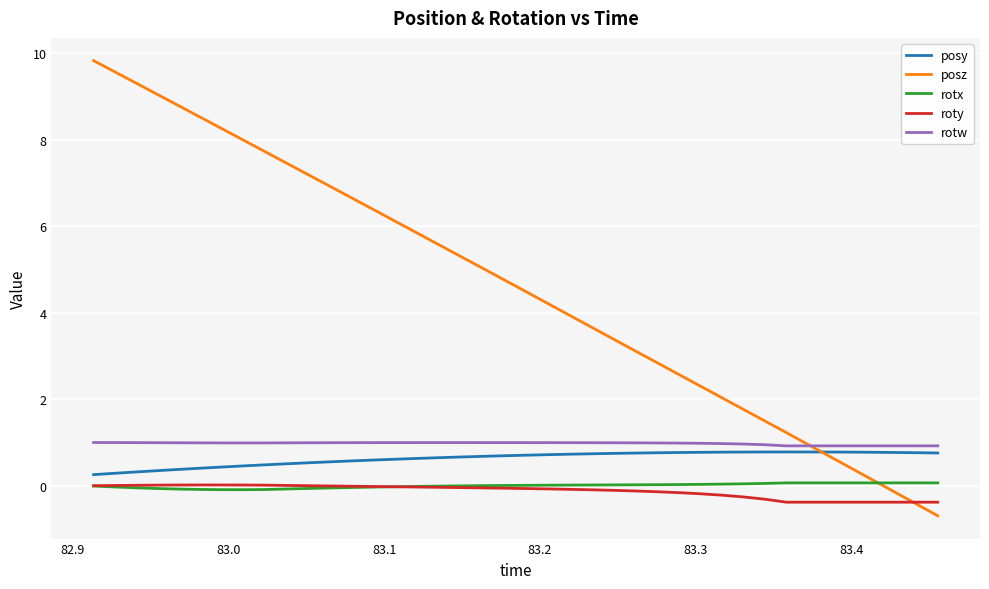

How many values in the posz series are below 4?

18